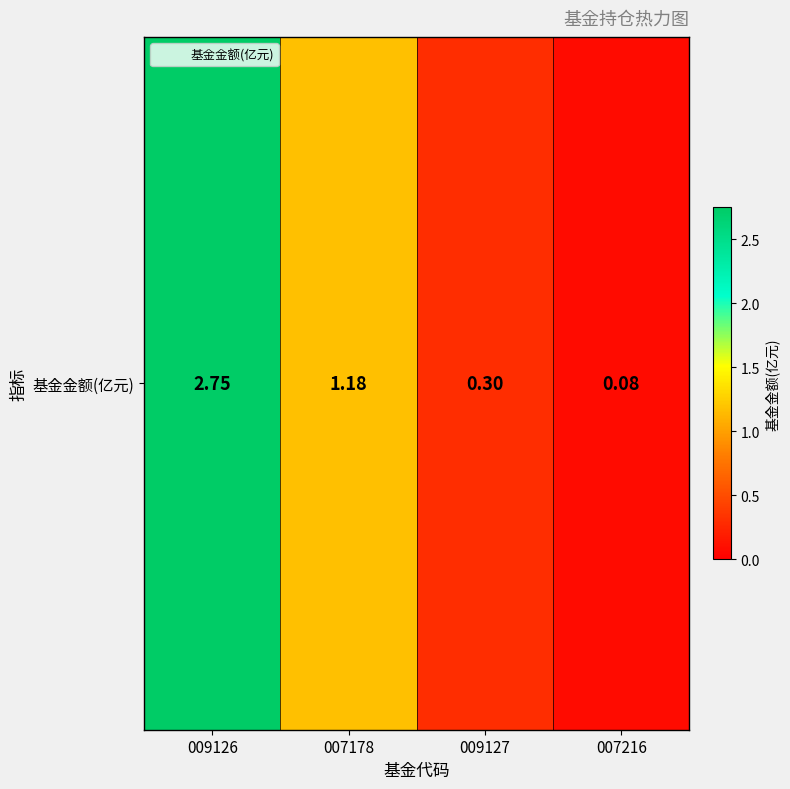

Reading left to right, extract all data points from this chart.

2.8	1.2	0.3	0.1